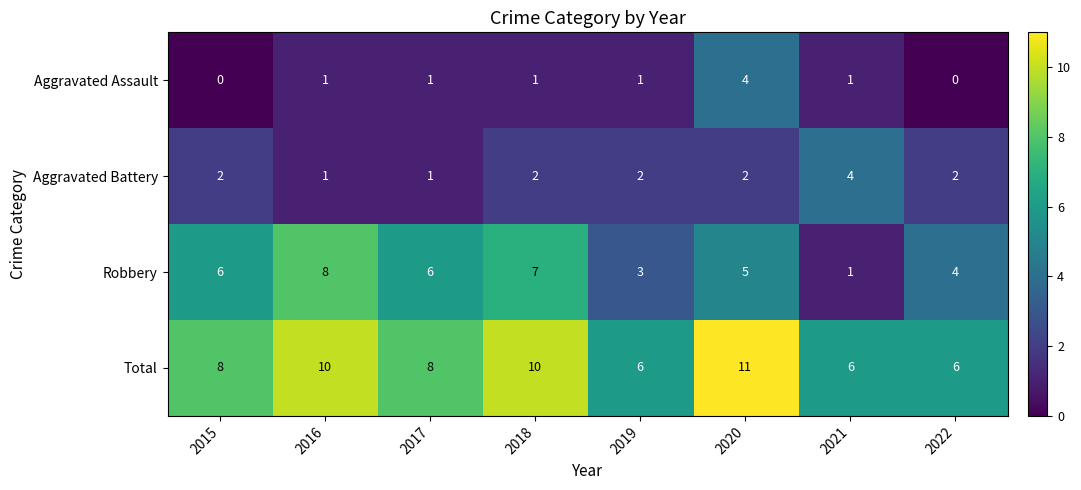

Where is Robbery nearest to the value 4?

2022